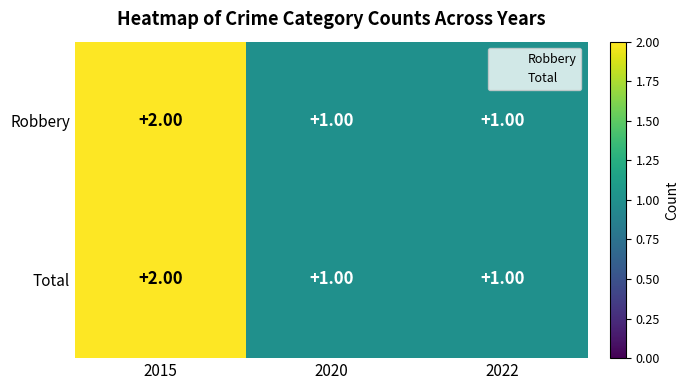

What is the sum of all Total values?

4